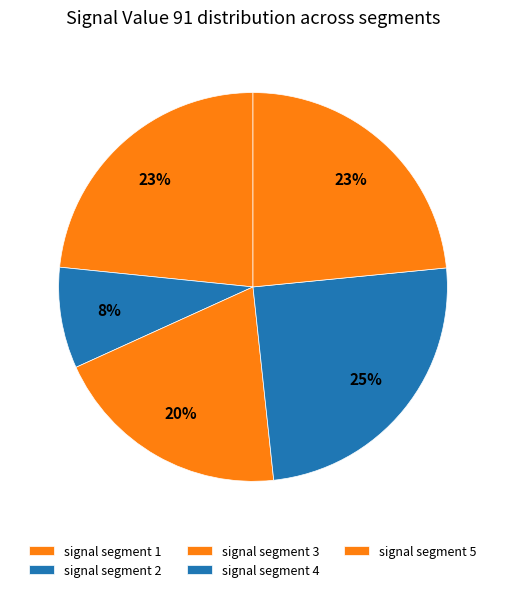

To the nearest percent, what is the combined percentage of signal segment 5 and signal segment 2?

32%